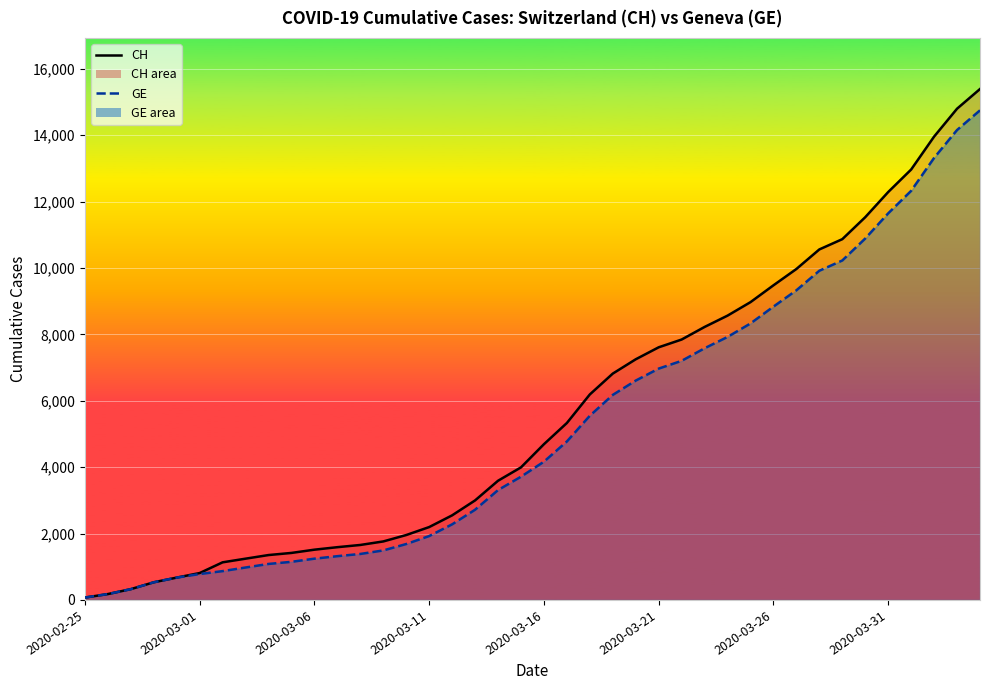

True or false: GE (line) and CH (line) cross at least once.

False